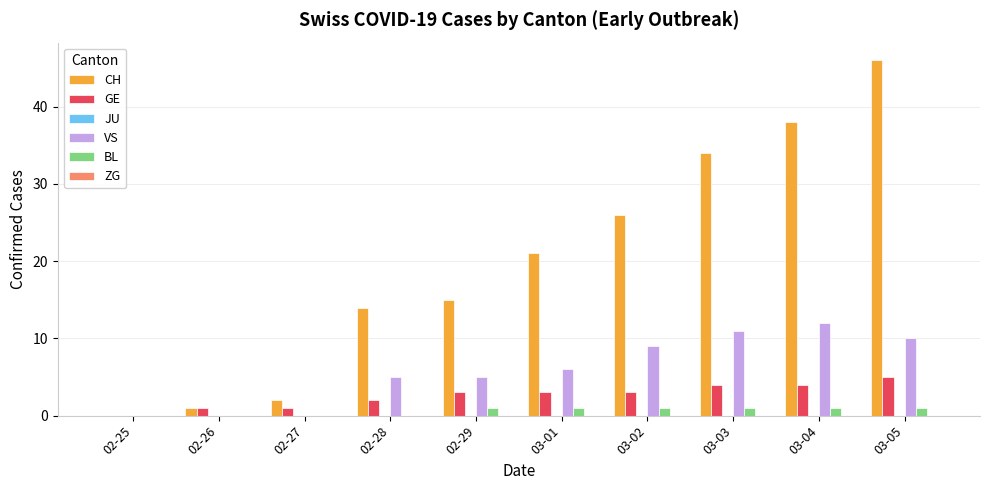

What is the sum of all GE values?

26